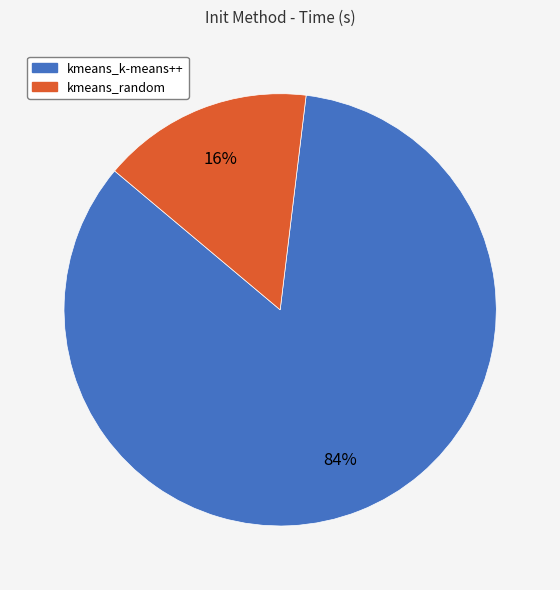

Rank the categories by value from highest to lowest.

kmeans_k-means++, kmeans_random